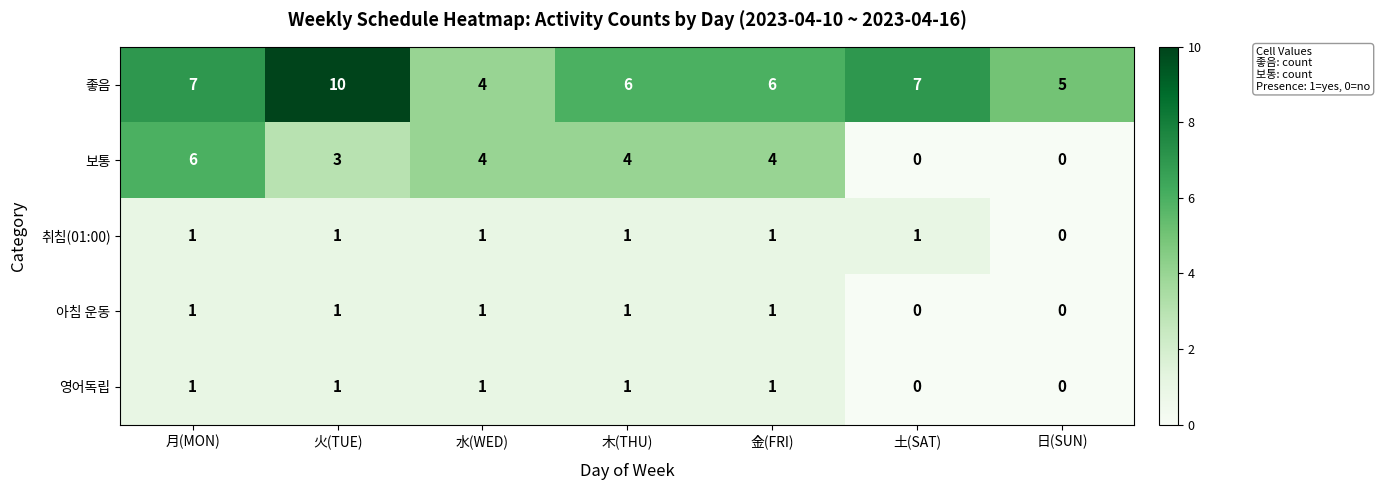

Is it true that 보통 equals 0 at 日(SUN)?

True